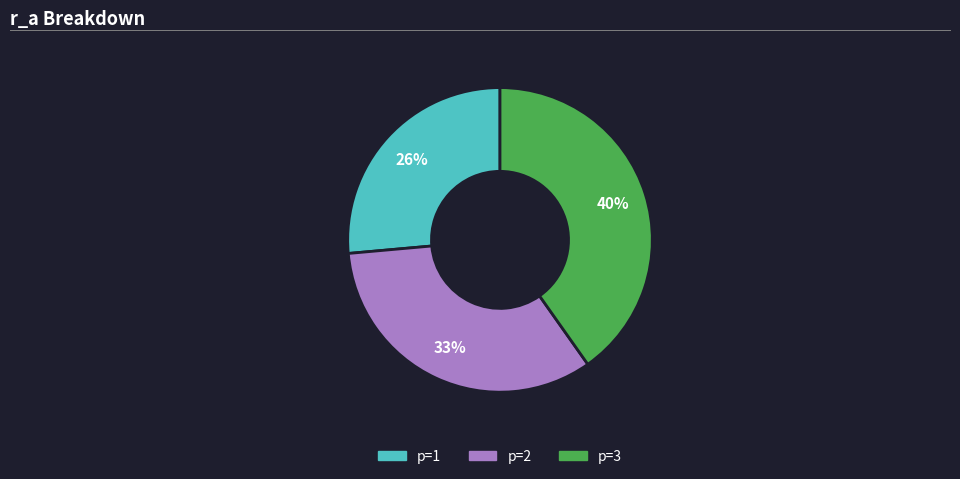

To the nearest percent, what is the difference between the largest and smallest slice percentages?

14%